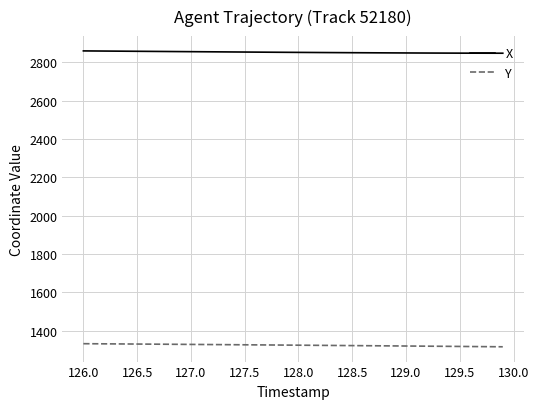

Rank the series by their maximum value, from lowest to highest.

Y, X